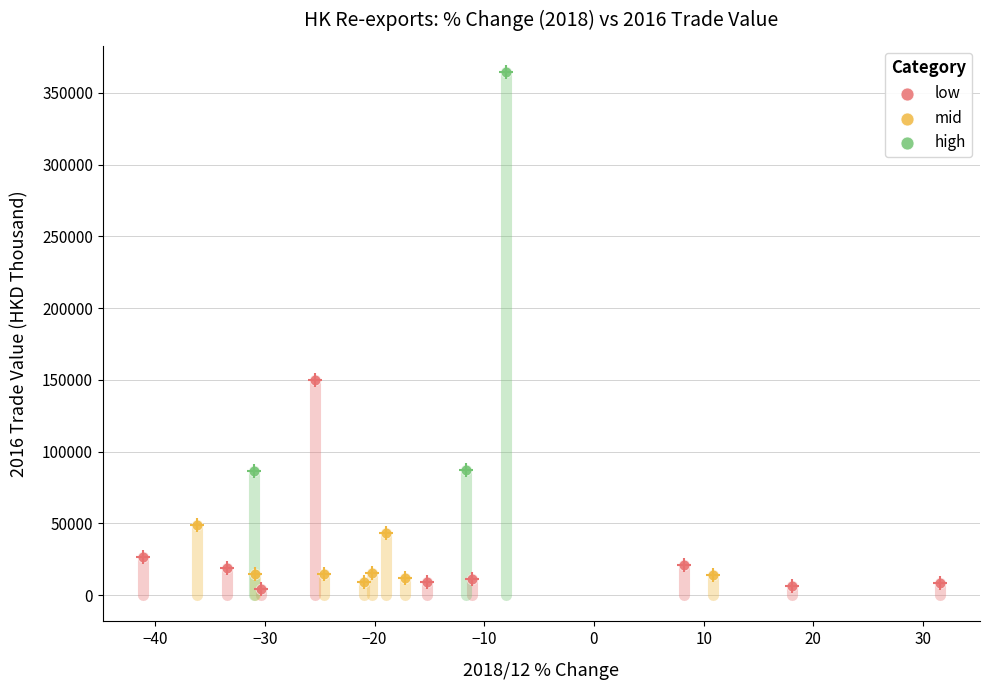

Which series has the widest spread of Y values?

high